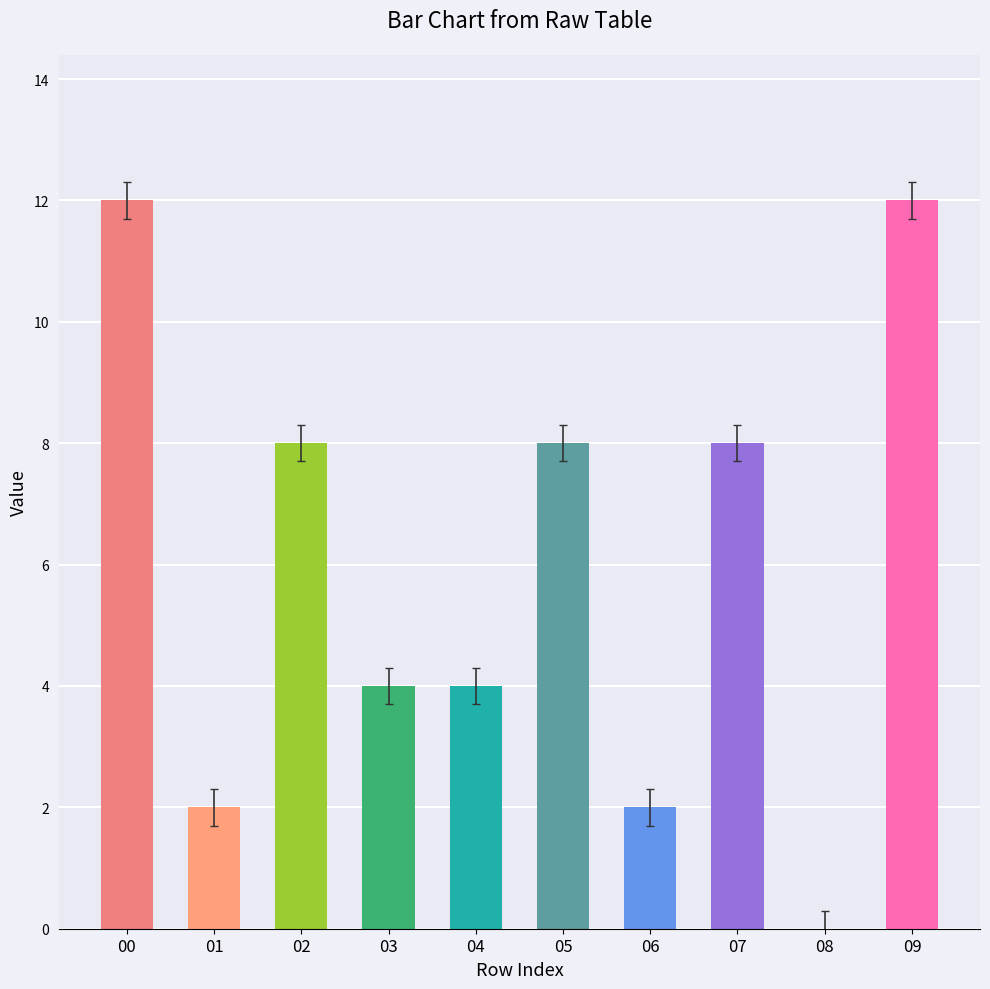

What is the change in value from 00 to 08?

-12